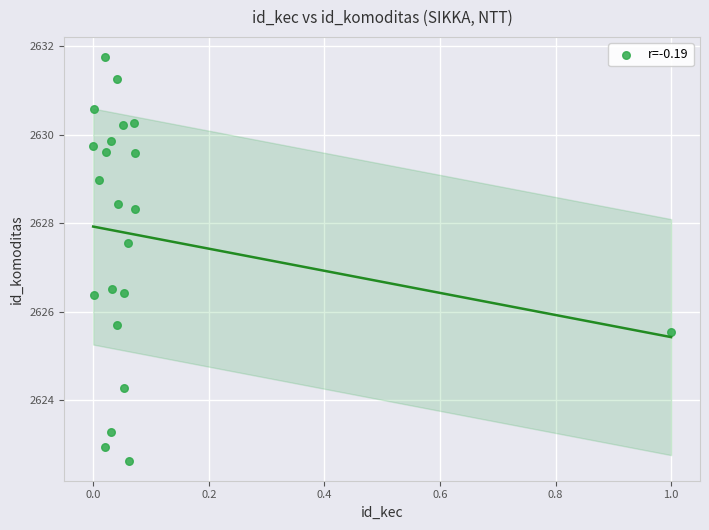

What is the range of X values (max minus min)?

1.0